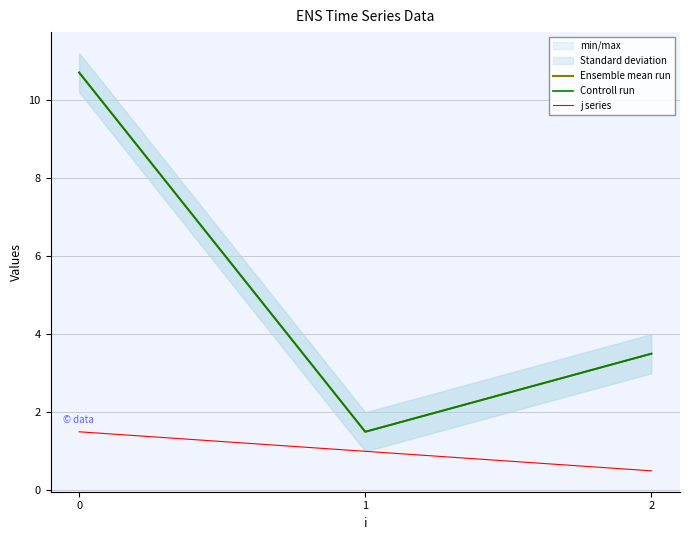

What is the highest value of the Ensemble mean run series?

10.7